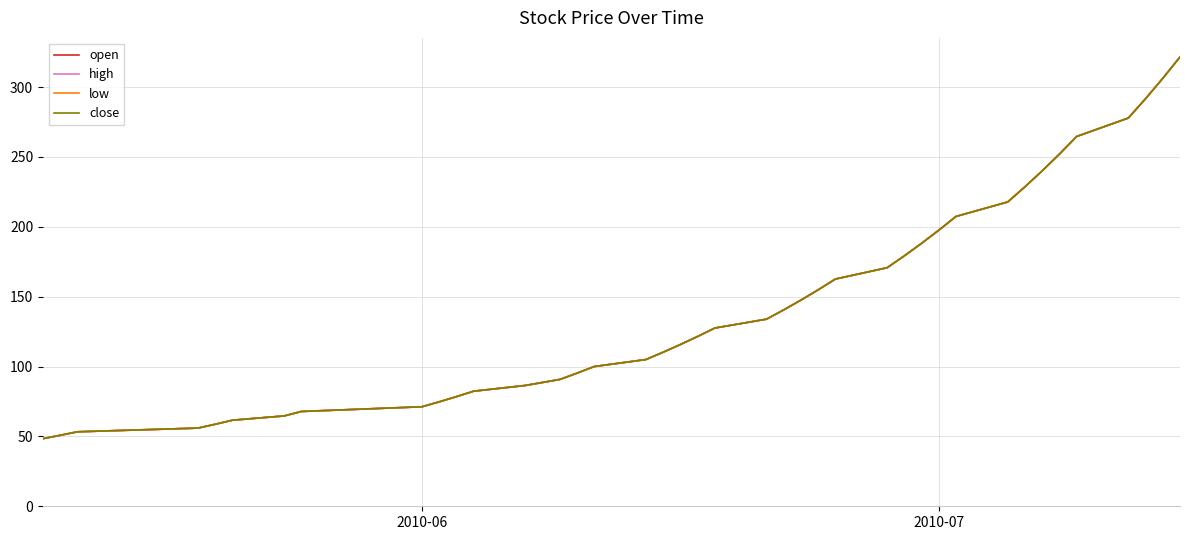

Does the chart display data point markers on the line(s)?

No